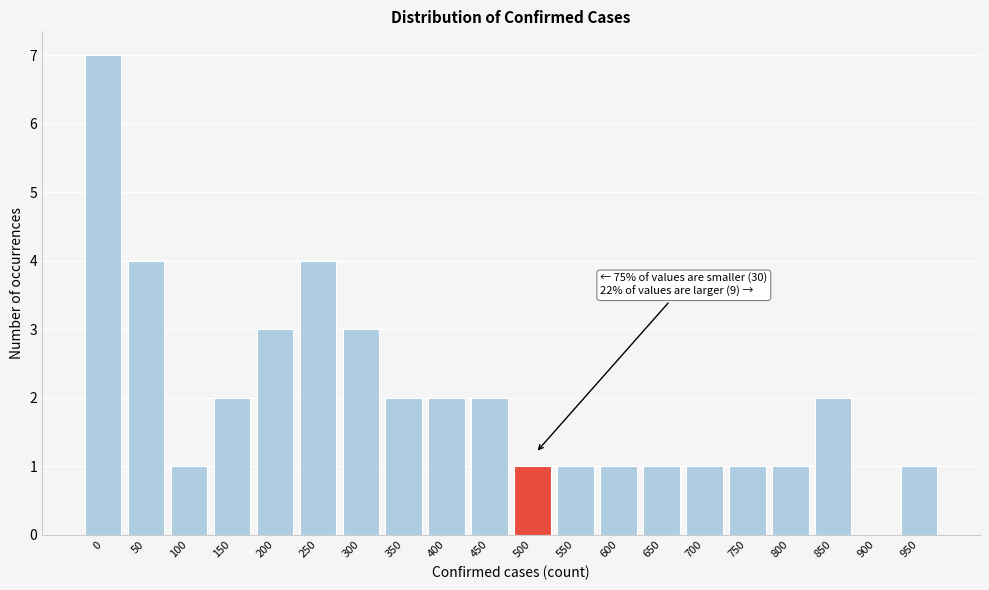

Reading right to left, what are all the values shown in this chart?

950=1	900=0	850=2	800=1	750=1	700=1	650=1	600=1	550=1	500=1	450=2	400=2	350=2	300=3	250=4	200=3	150=2	100=1	50=4	0=7